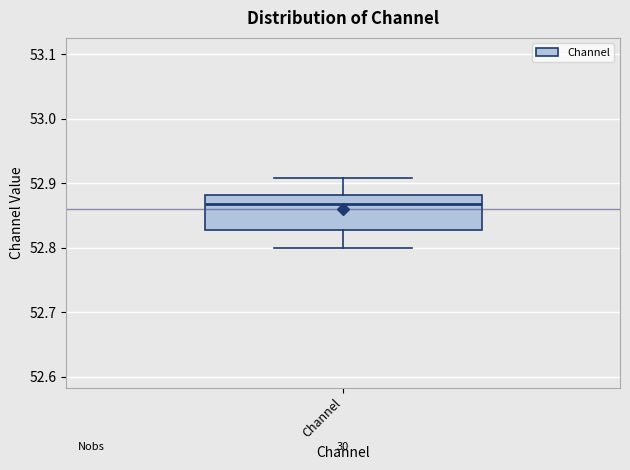

Where is the lower edge of the box for Channel on the y-axis? The values are not printed on the chart, so give them approximately, as read against the axis.

52.83